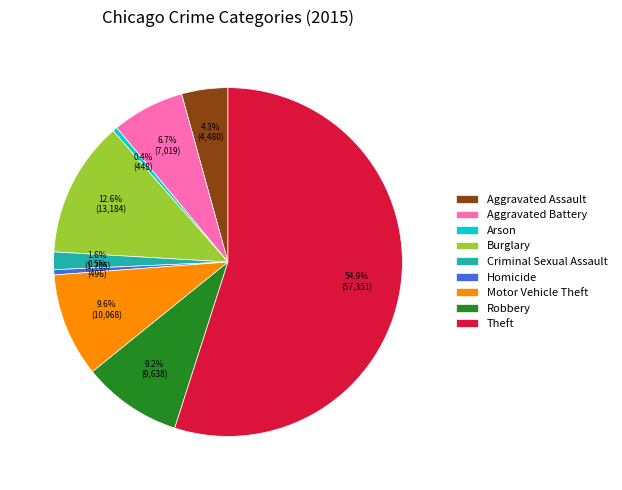

What percentage is NOT represented by Aggravated Assault?

95.7%